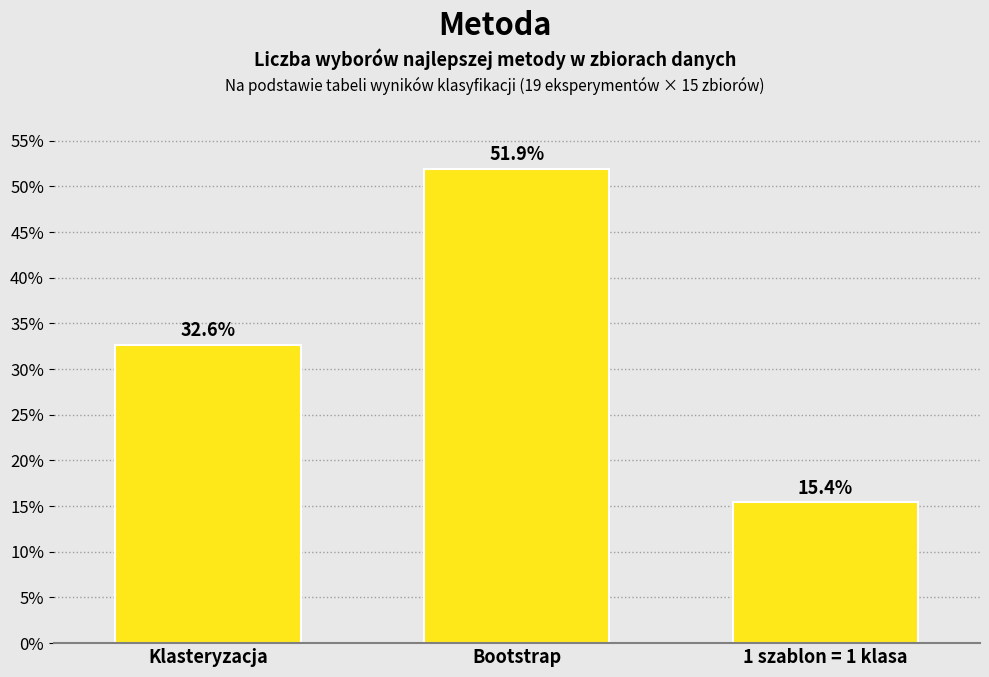

Reading left to right, extract all data points from this chart.

32.6	51.9	15.4